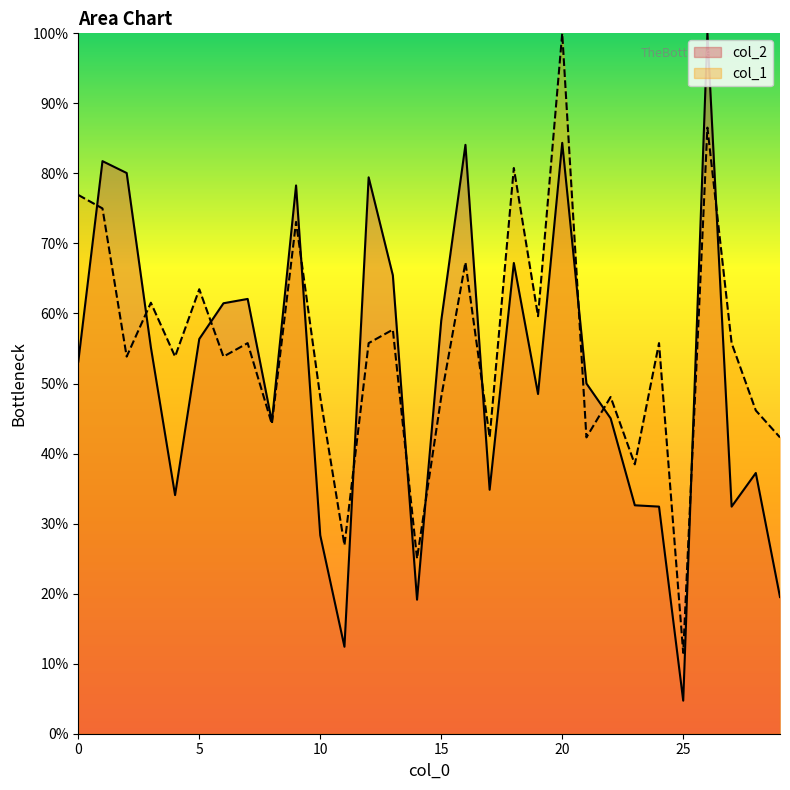

Is the value of col_1 at 21 greater than the value of col_2 at 24?

Yes